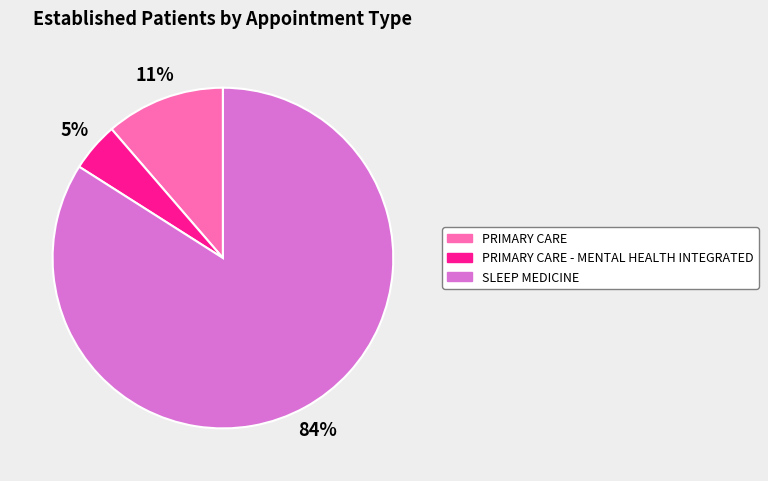

To the nearest percent, what percentage of the pie is PRIMARY CARE - MENTAL HEALTH INTEGRATED?

5%